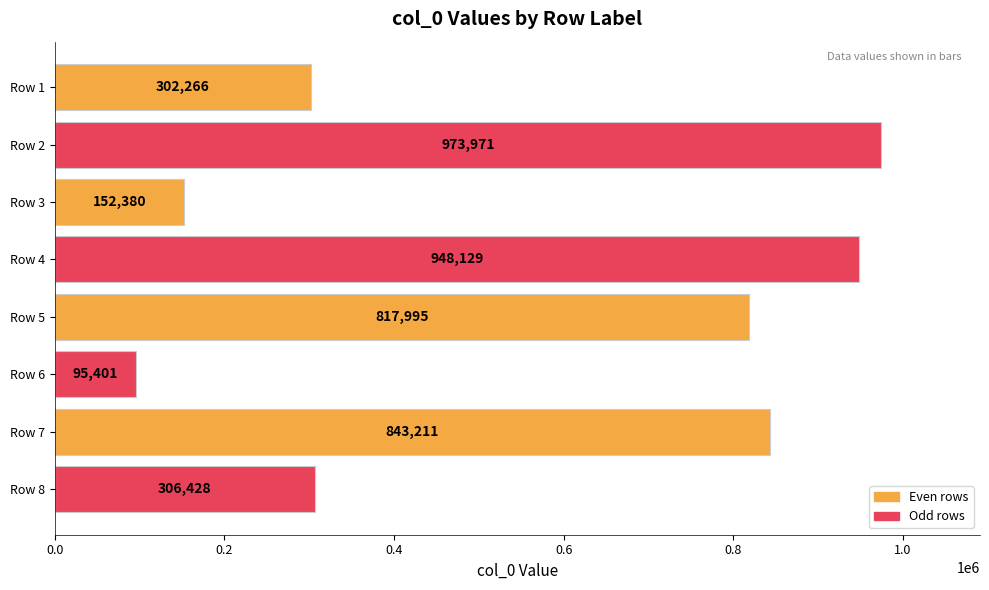

What is the value of the 3rd bar from the top?

152380